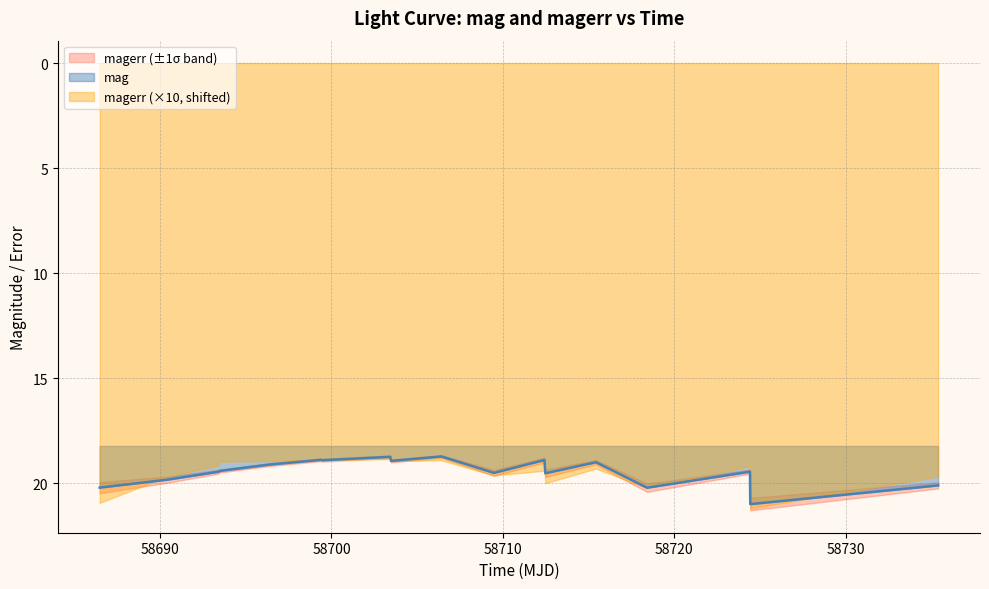

How many categories are shown in the chart?

18